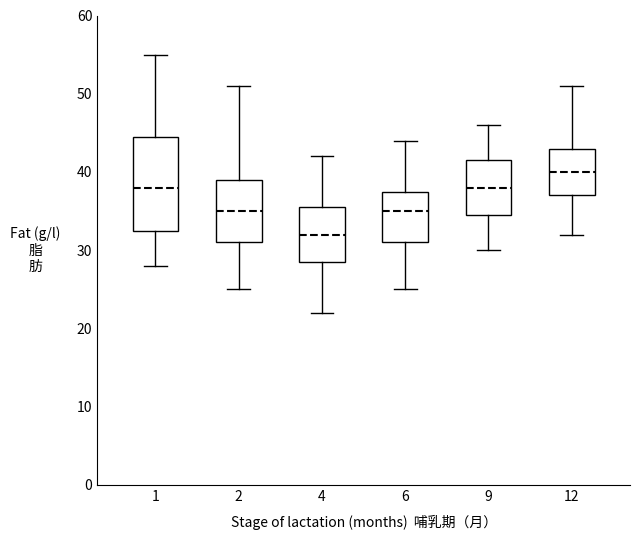

Where is the upper edge of the box at x = 9 on the y-axis? The values are not printed on the chart, so give them approximately, as read against the axis.

42